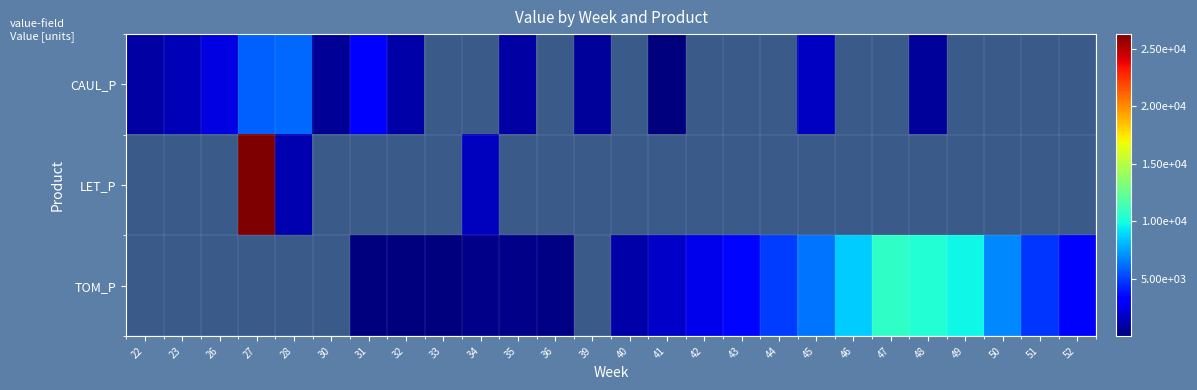

Between 30 and 35, which is larger?

35